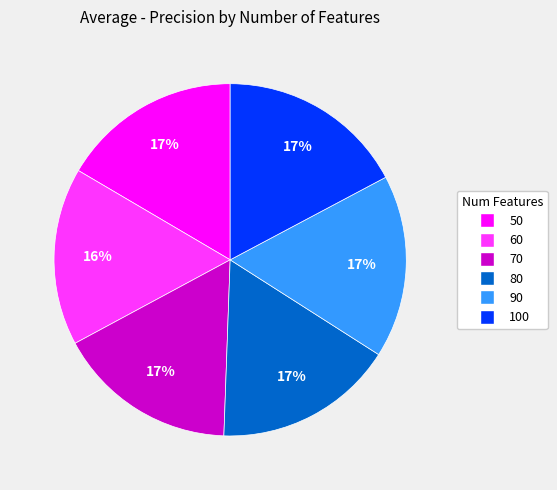

Is it true that 100 is 17% of the pie?

True